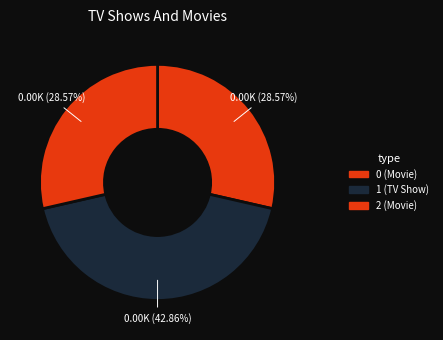

The 2 slice represents 29% of the pie. True or false?

True